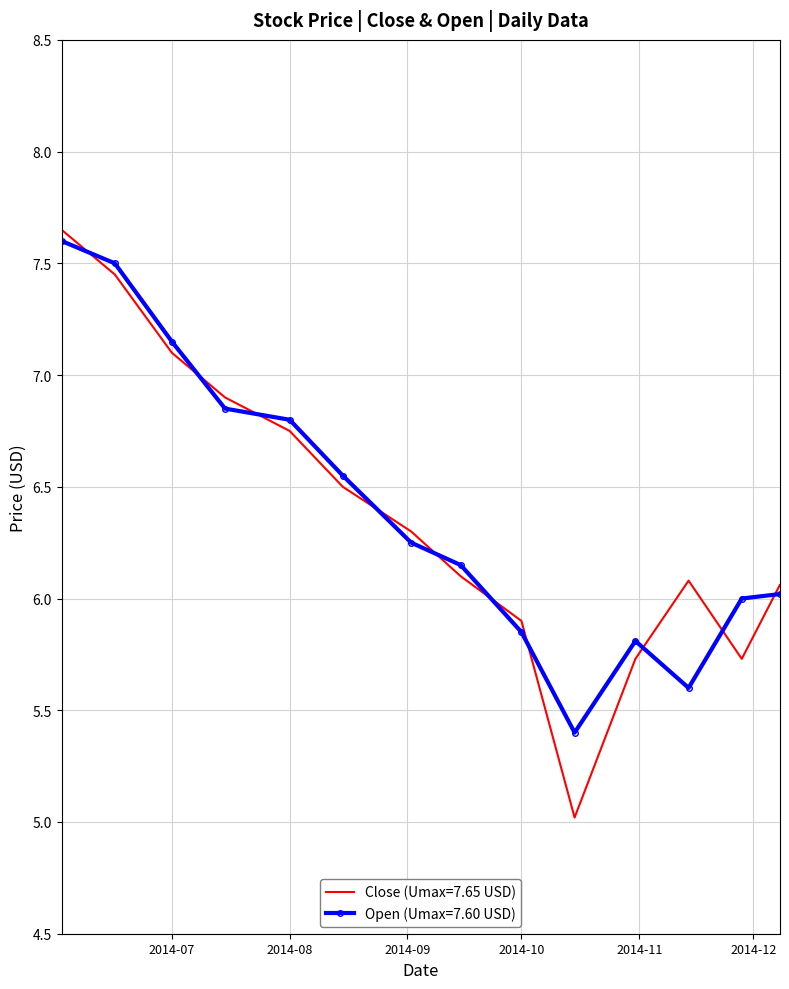

What are all the series names shown in the legend?

Close (Umax=7.65 USD), Open (Umax=7.60 USD)